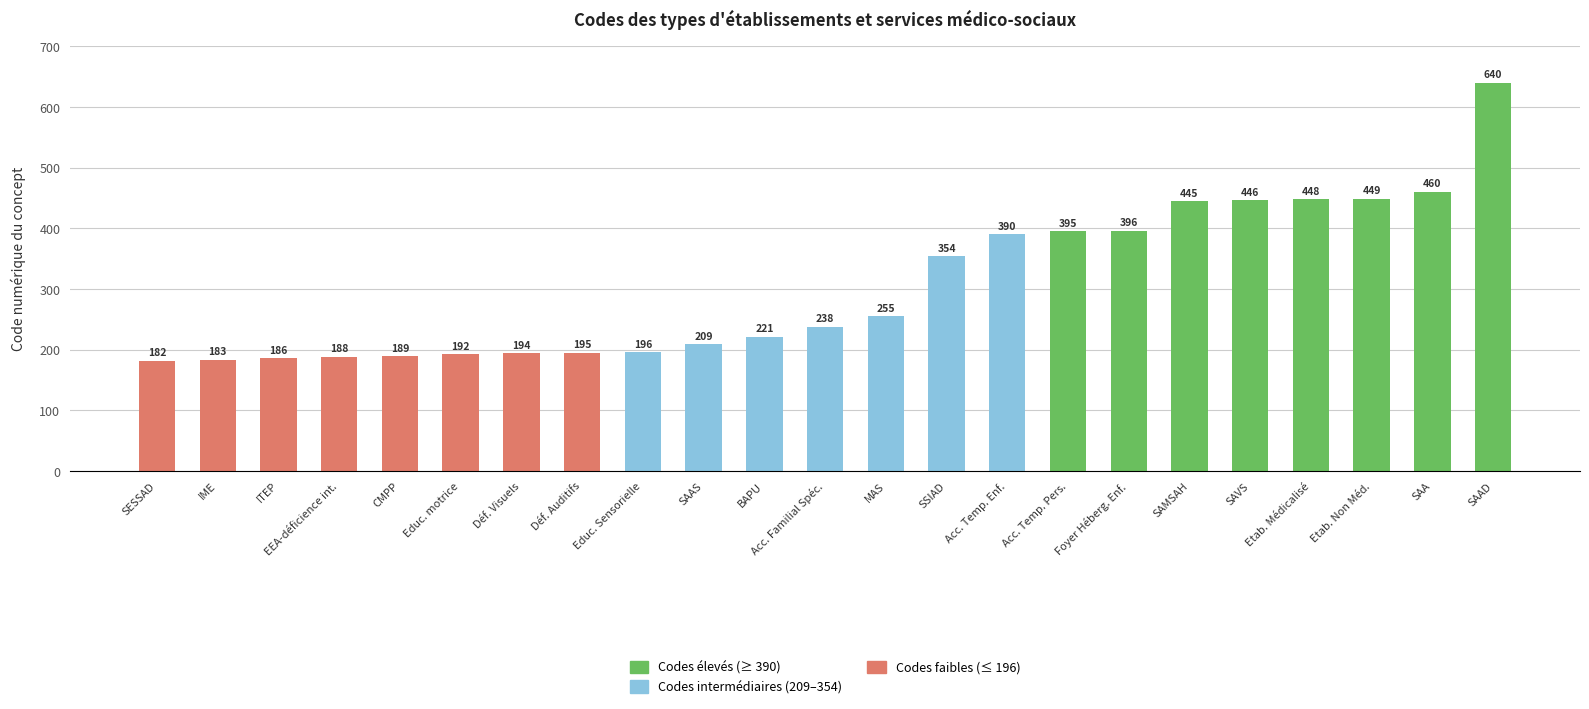

What is the change in value from SSIAD to SAAD?

+286